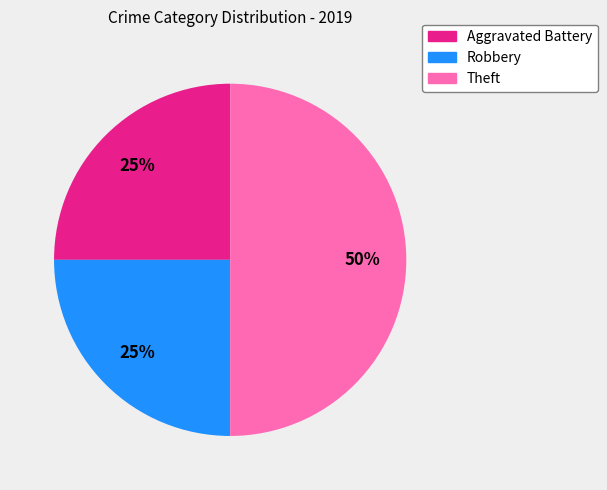

To the nearest percent, what is the difference between the Theft and Aggravated Battery slice percentages?

25%